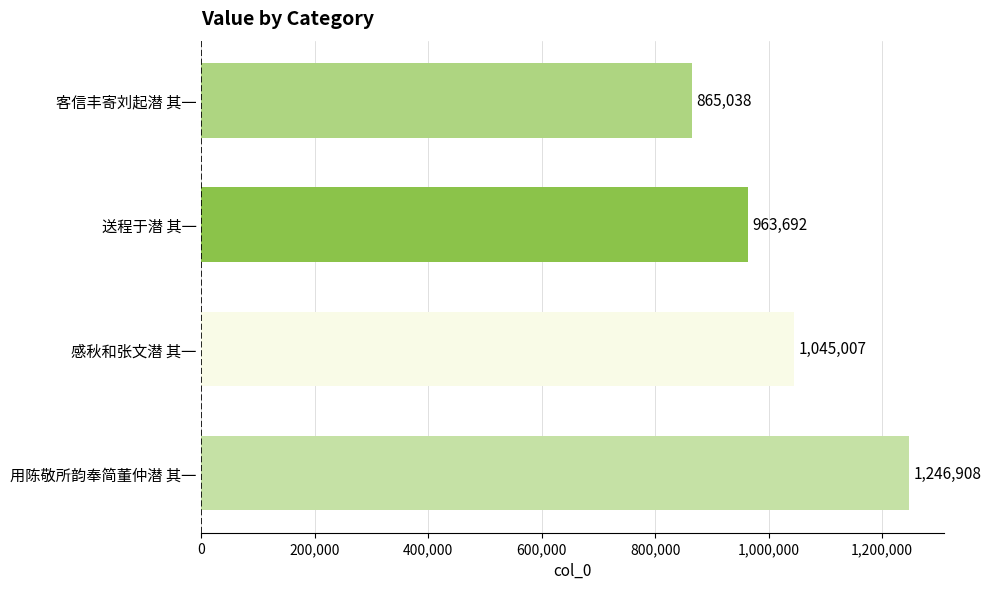

The chart shows a value of 495315 at 客信丰寄刘起潜 其一. True or false?

False